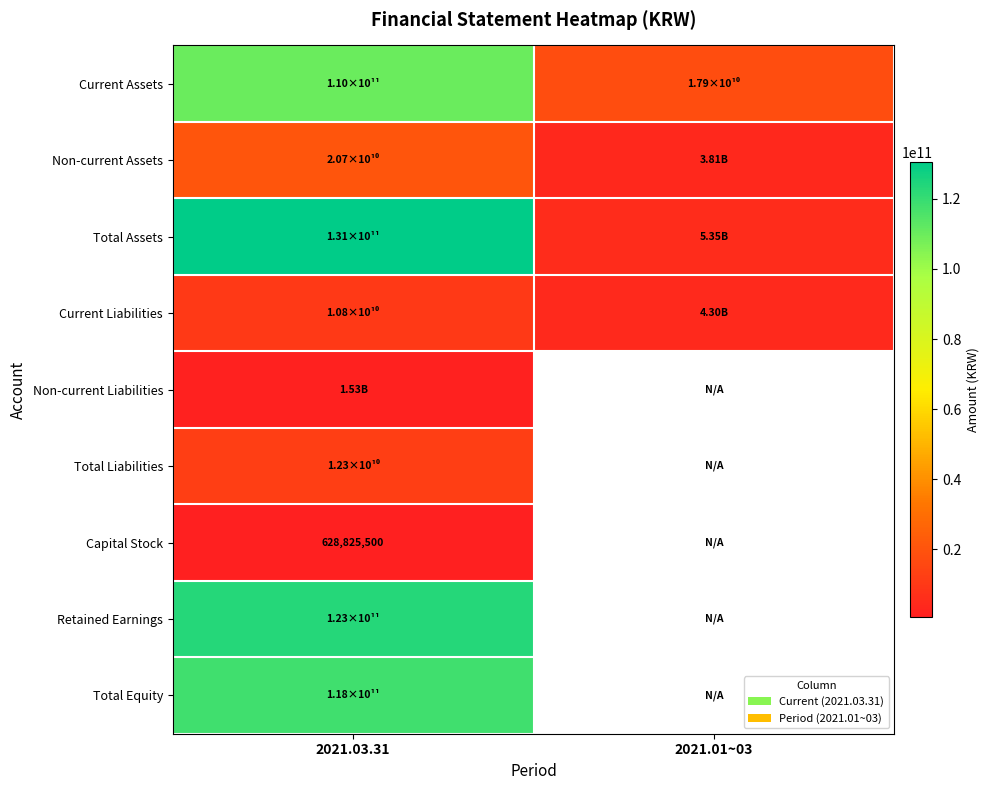

Between 2021.03.31 and 2021.01~03, which series saw the biggest shift?

Total Assets